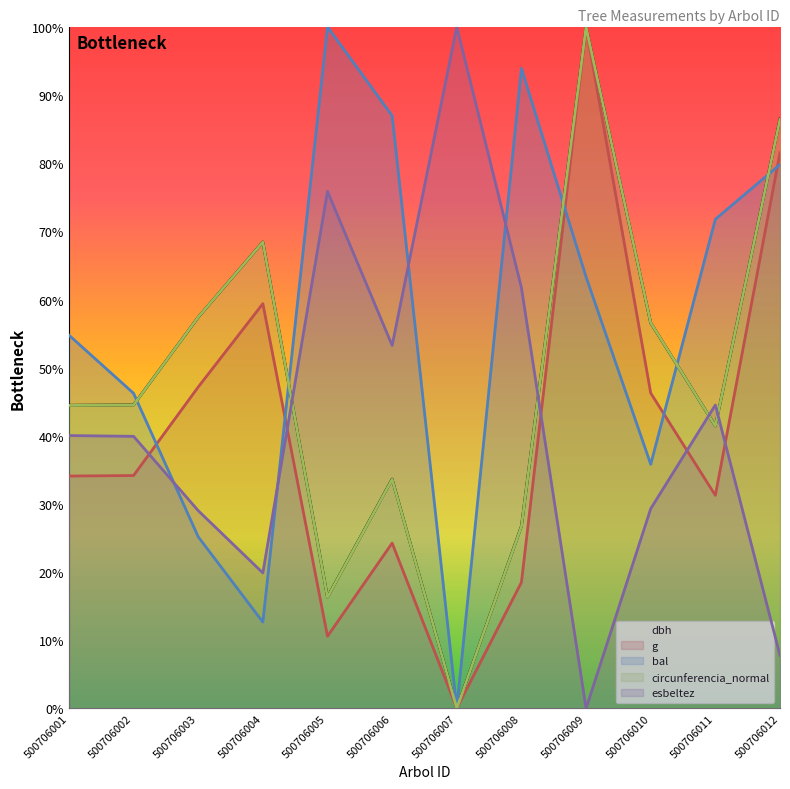

What is the sum of all esbeltez values?

501.3